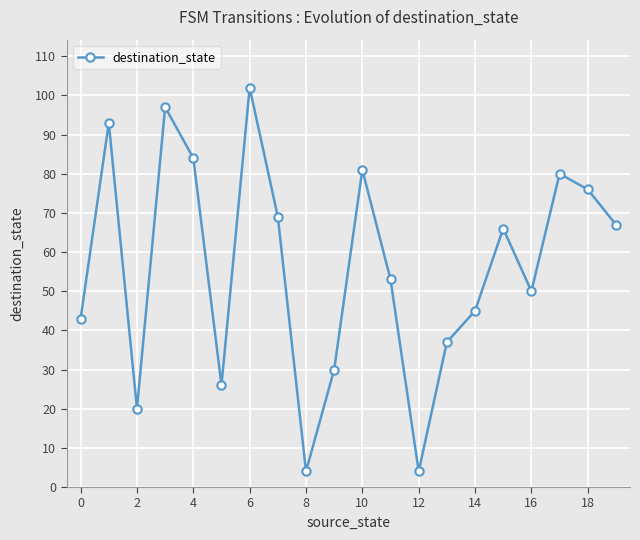

Reading left to right, list all the values displayed in this chart.

43	93	20	97	84	26	102	69	4	30	81	53	4	37	45	66	50	80	76	67